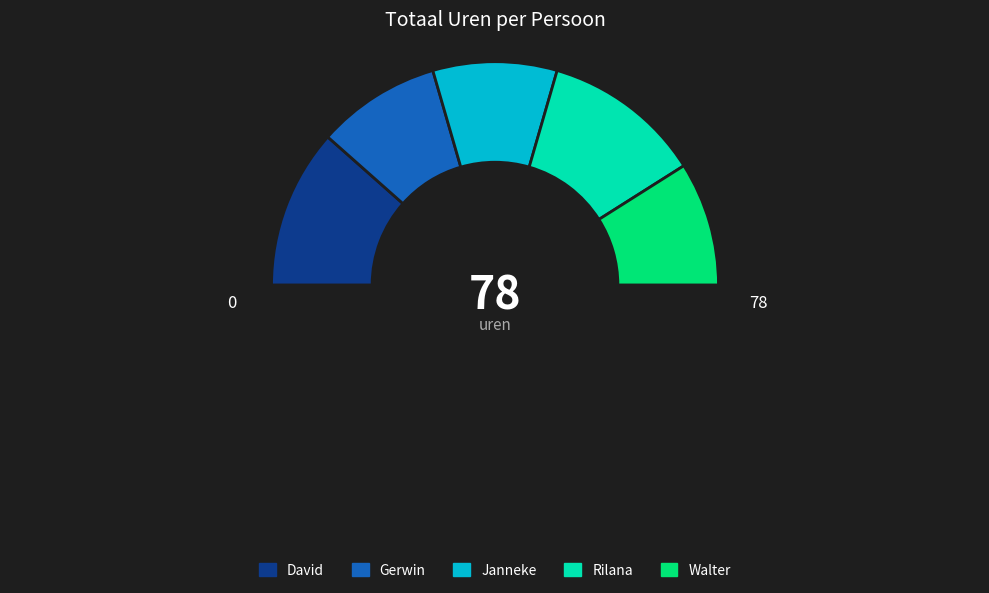

How many segments does this pie chart have?

6